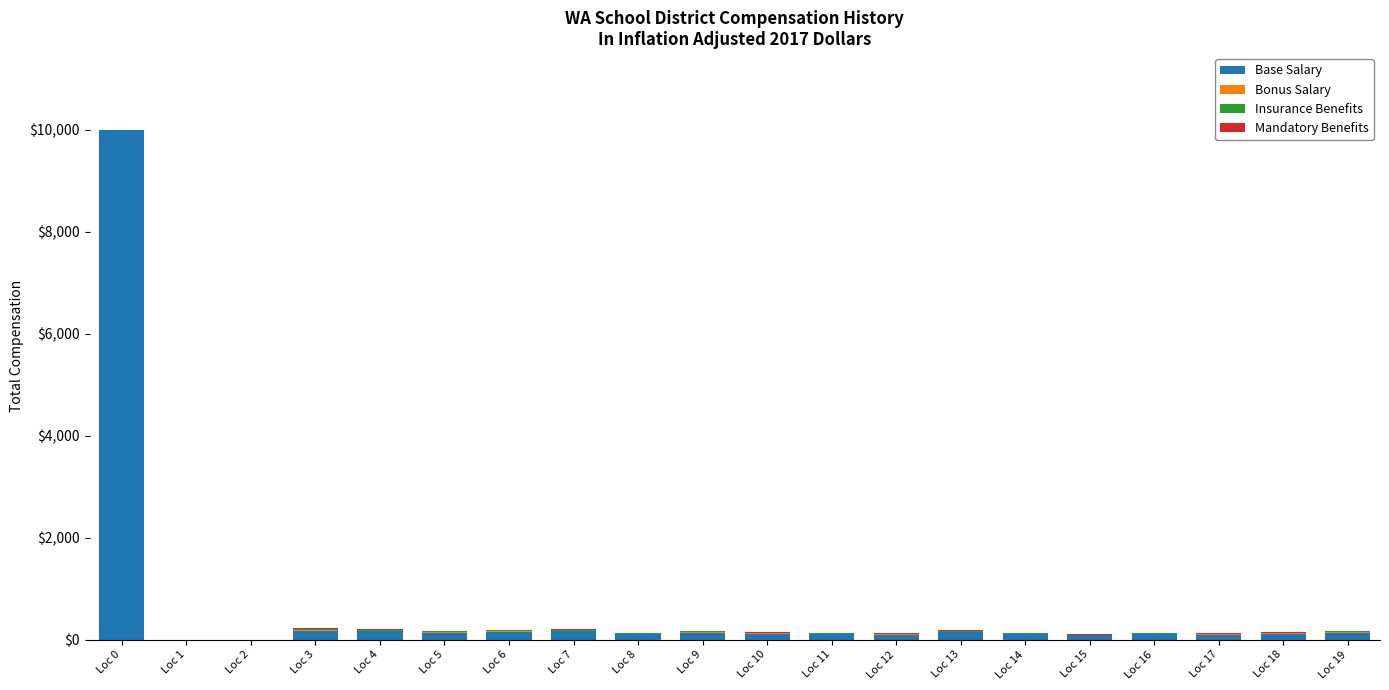

Which category has the highest value in the Base Salary series?

Loc 0